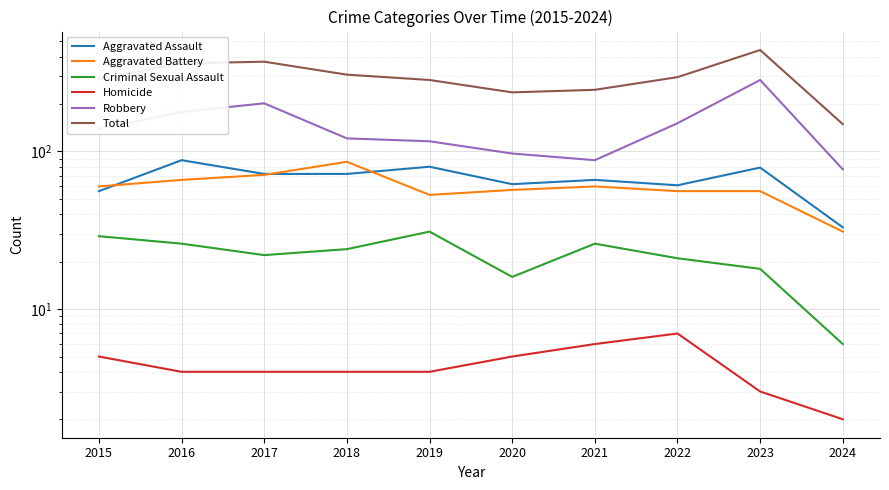

What is the average value of the Criminal Sexual Assault series?

22